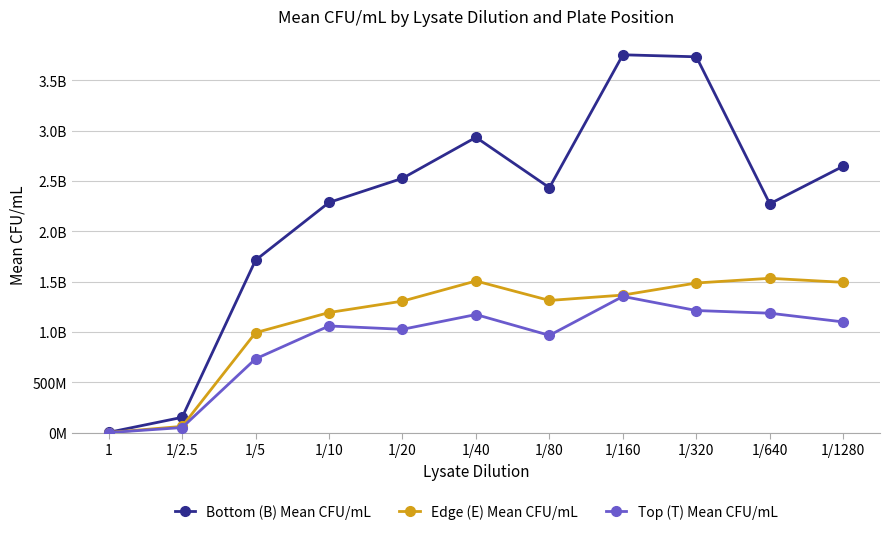

Where does the Bottom (B) Mean CFU/mL series first go above 2433333333?

1/20